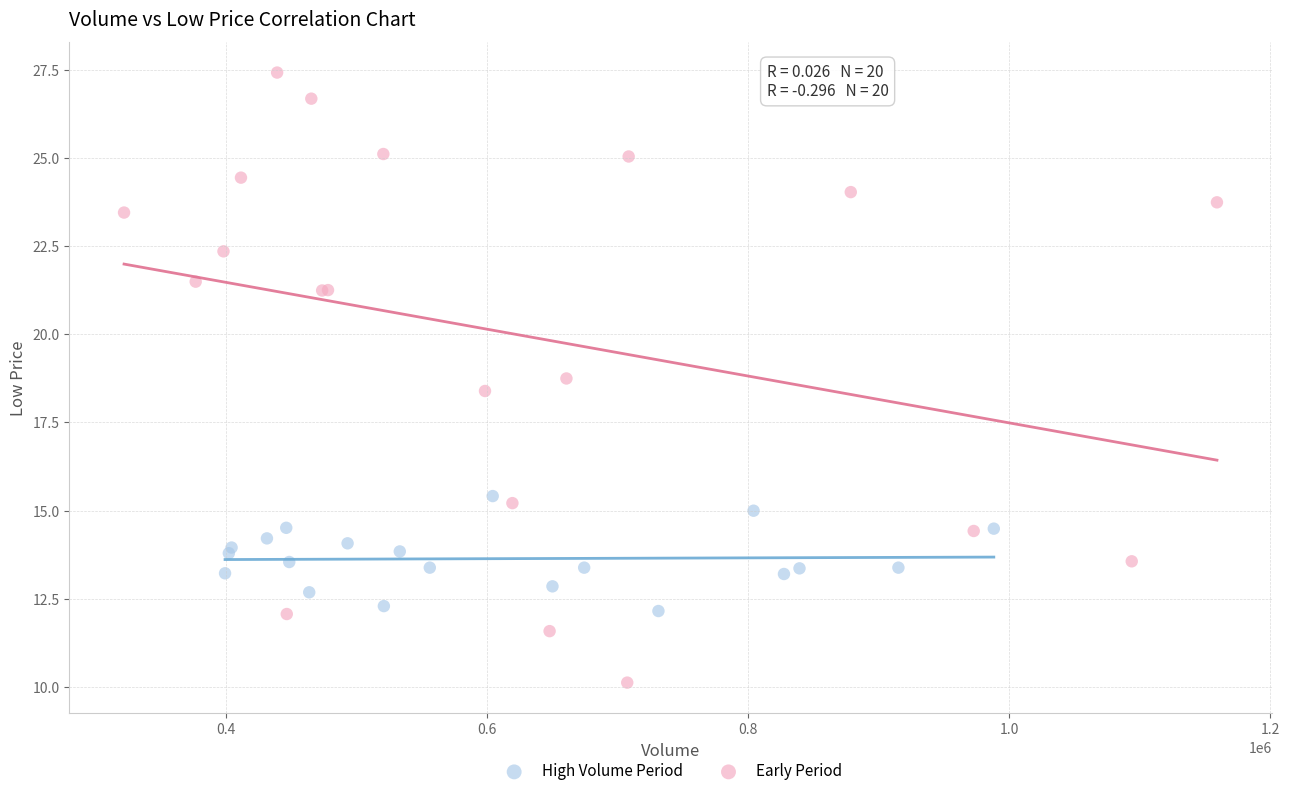

What are all the series names shown in the legend?

High Volume Period, Early Period